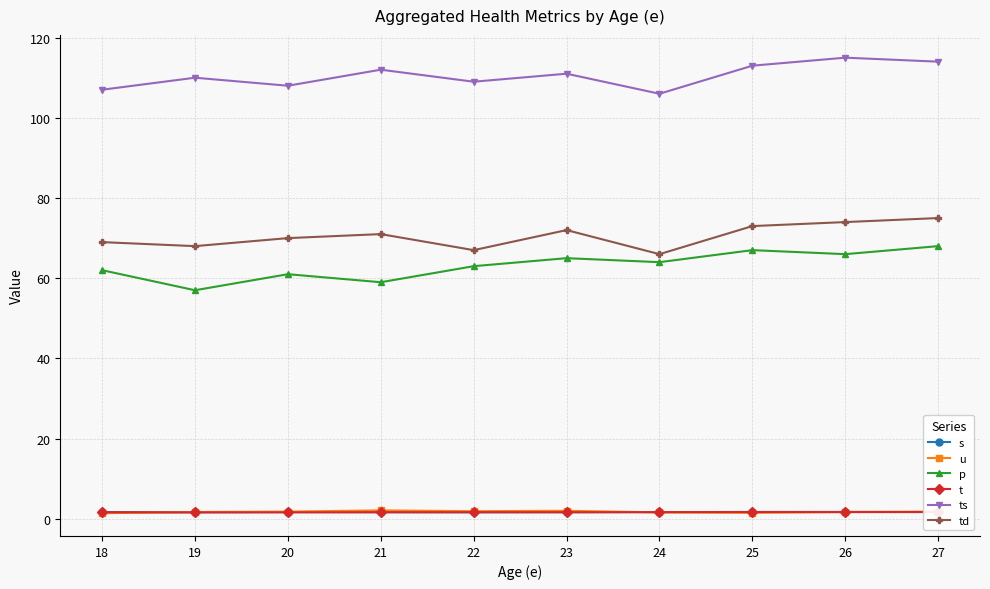

In p, how many points are higher than both neighbors (excluding endpoints)?

3